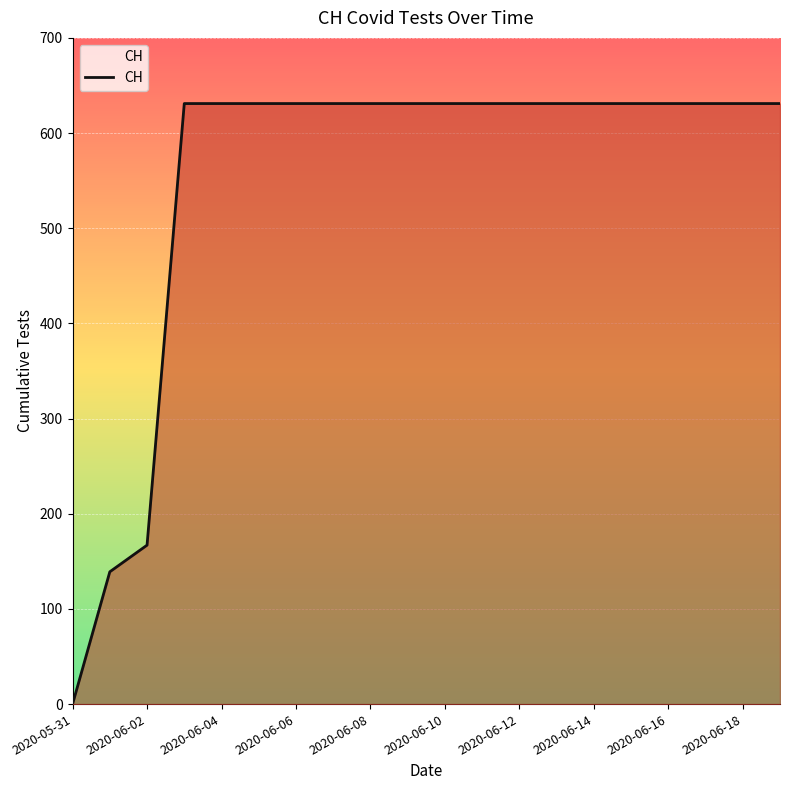

What is the difference between the maximum and minimum values?

631